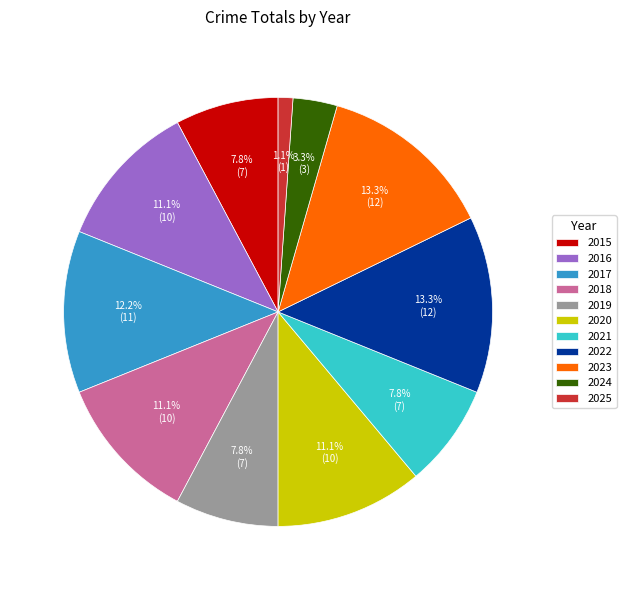

How much of the chart is everything except 2024?

96.7%